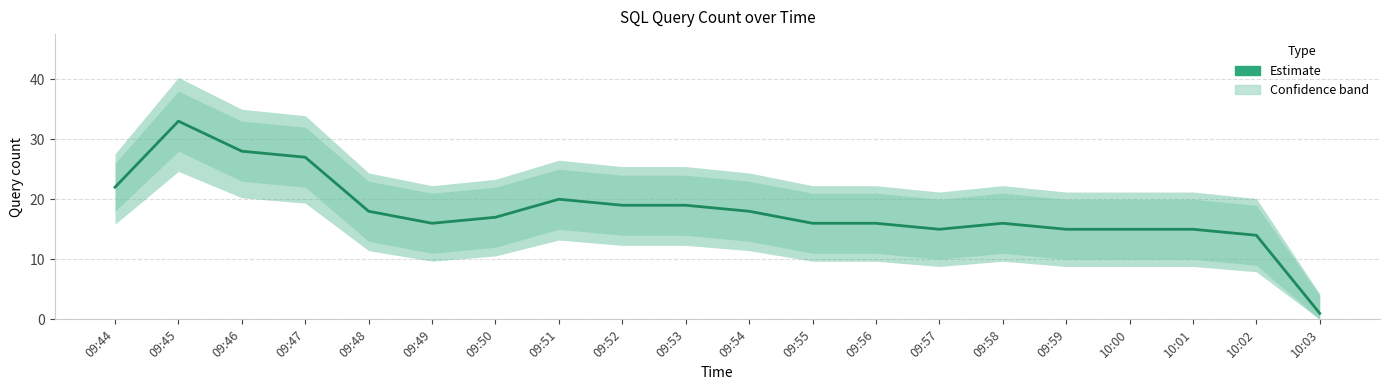

What is the label of the 19th point from the right?

09:45